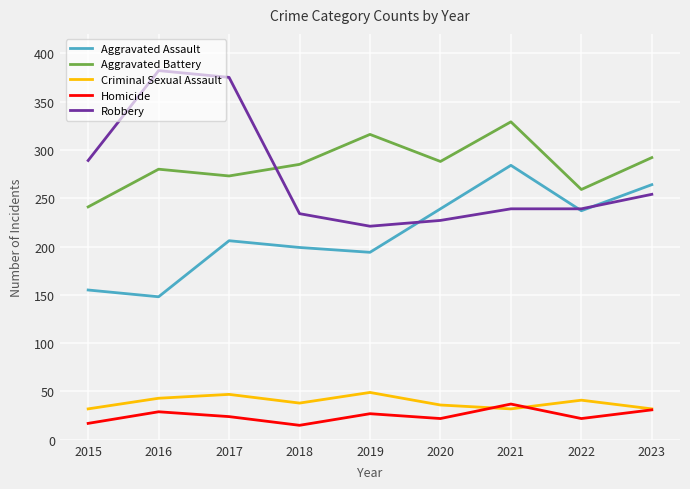

Where does the Criminal Sexual Assault series first go above 38?

2016